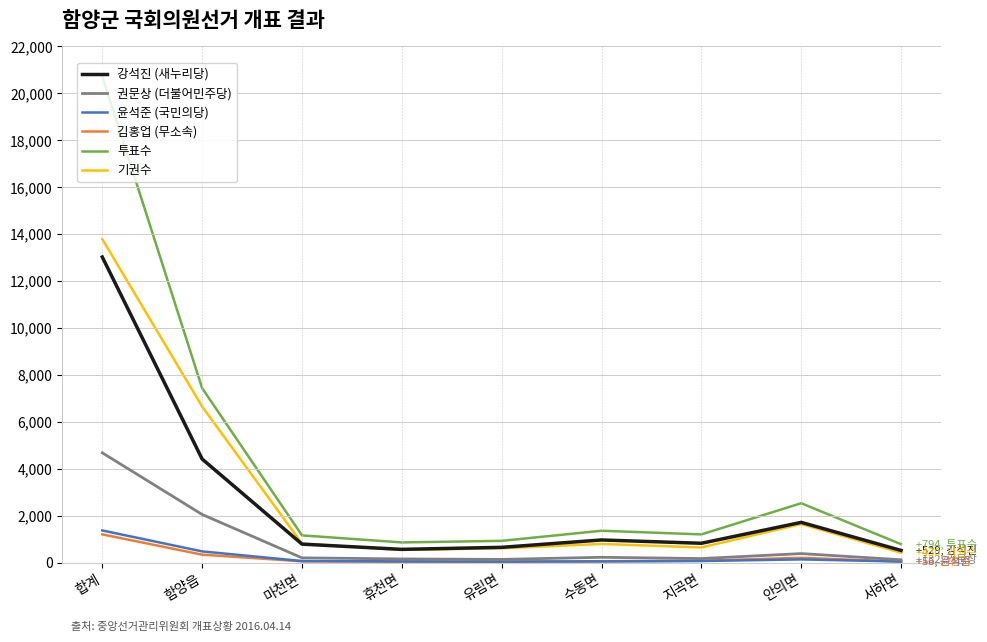

Where is 투표수 nearest to the value 10759?

함양읍